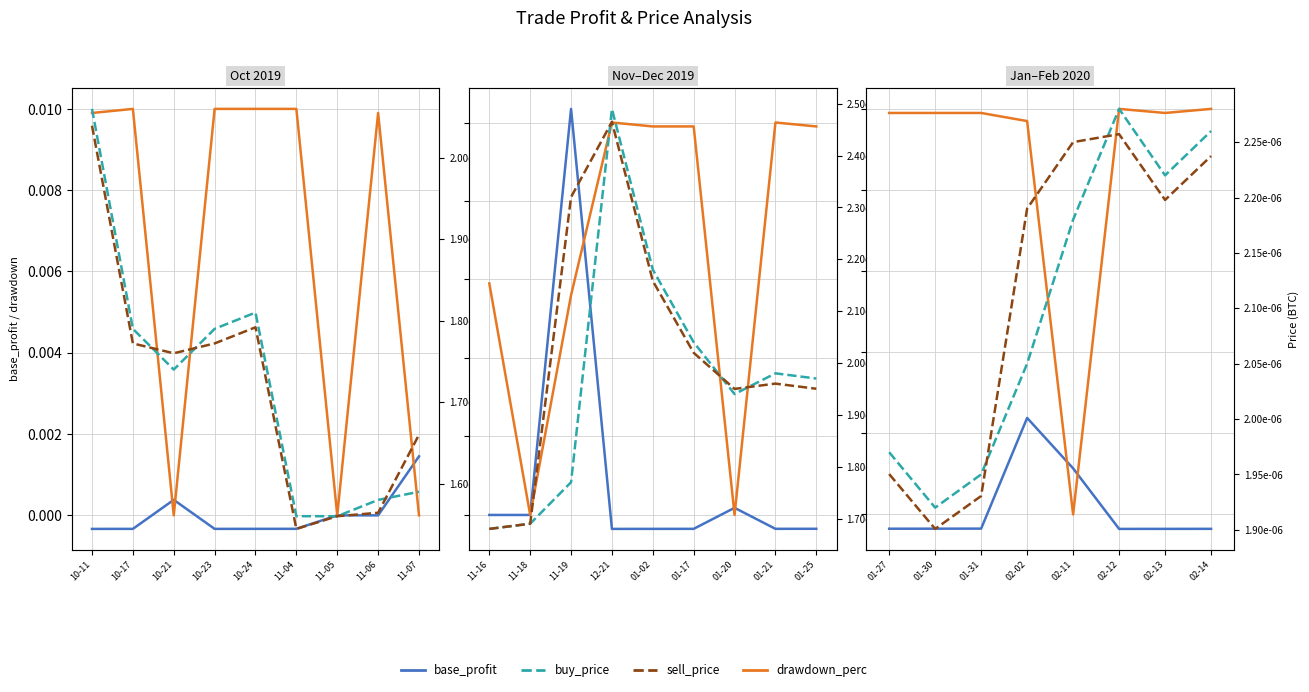

At how many categories does at least one series exceed 0?

8